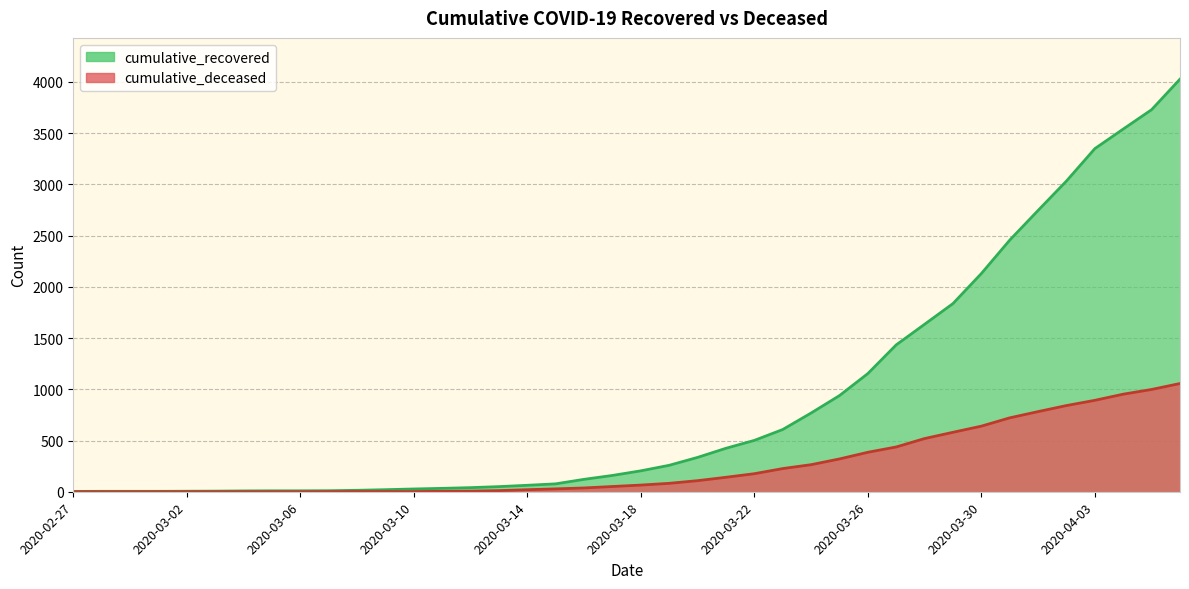

What position from the right is 2020-03-09?

29